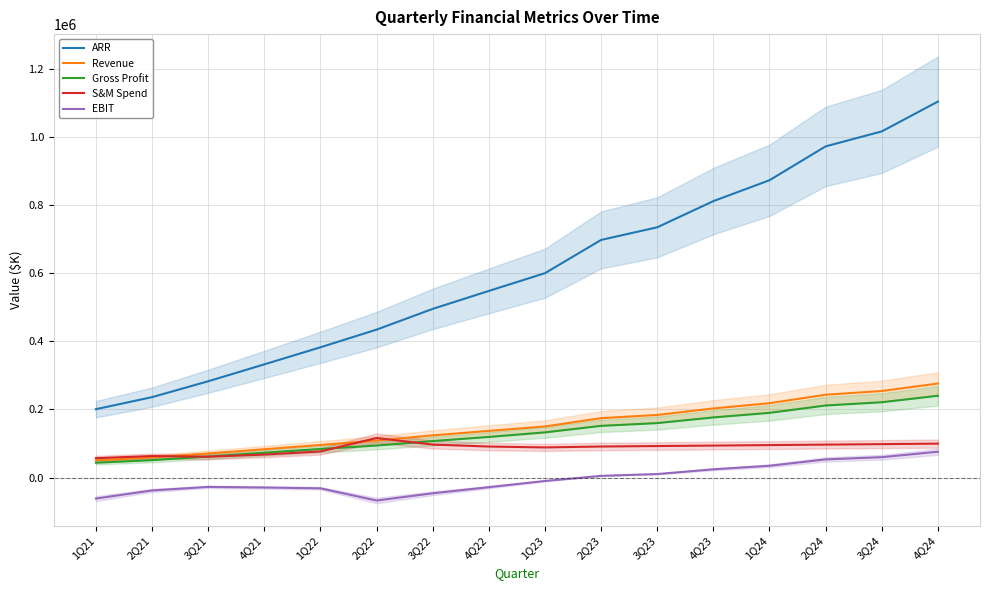

How many lines are shown in the chart?

5